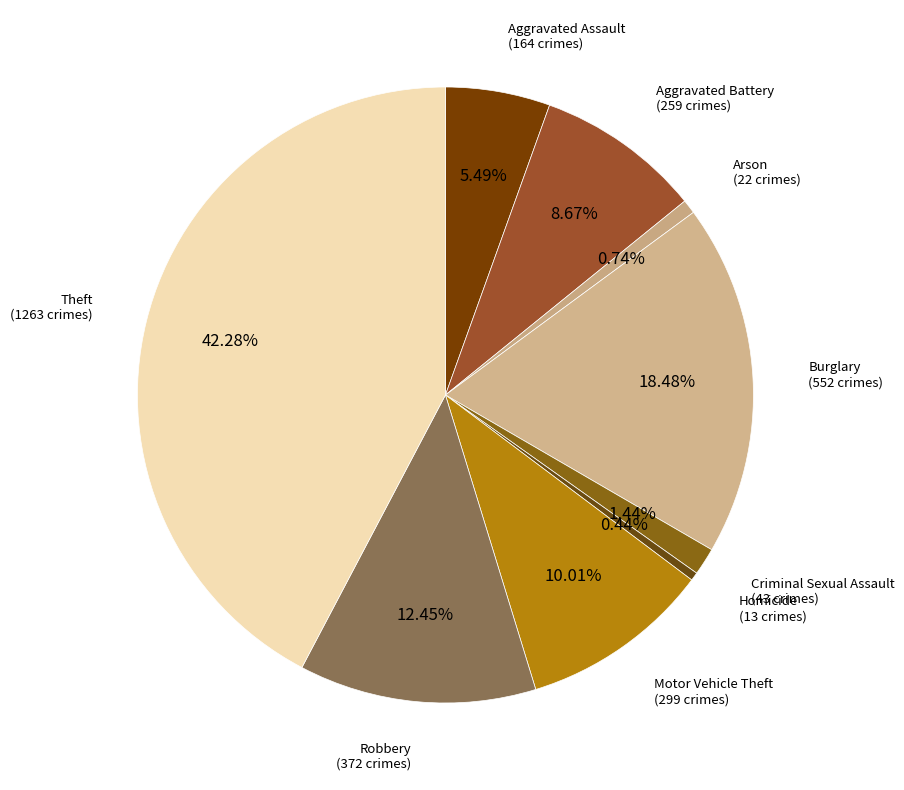

How many slices are in this pie chart?

9